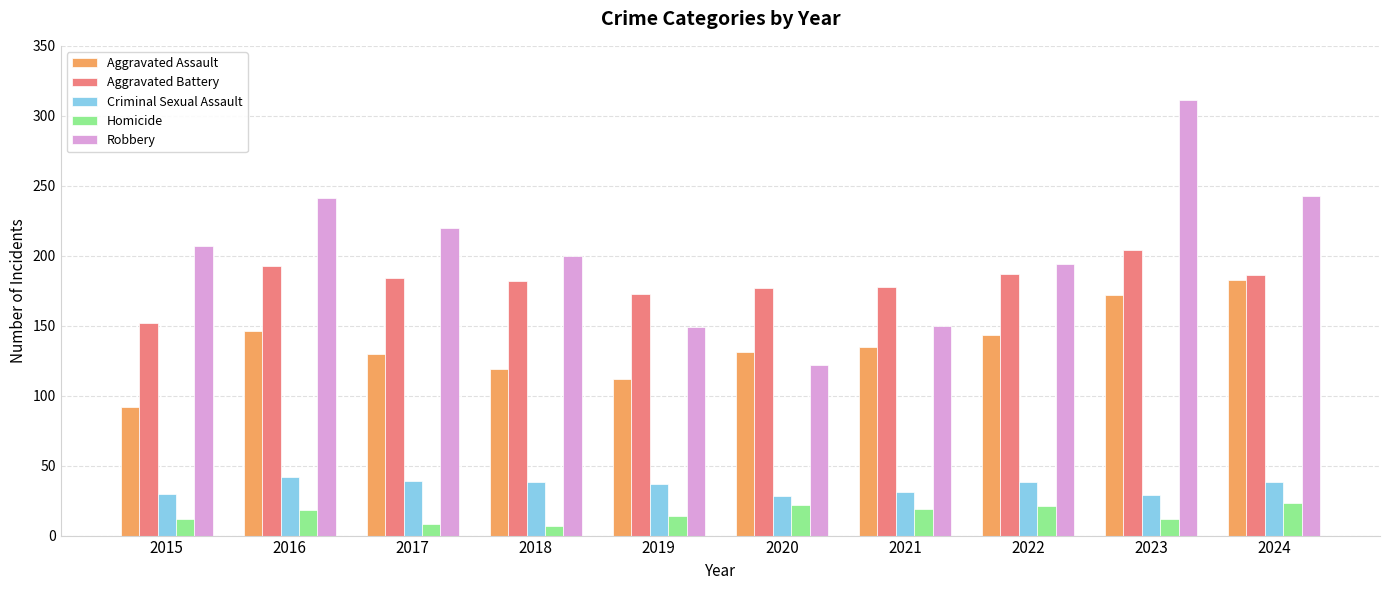

At how many categories does at least one series exceed 309?

1